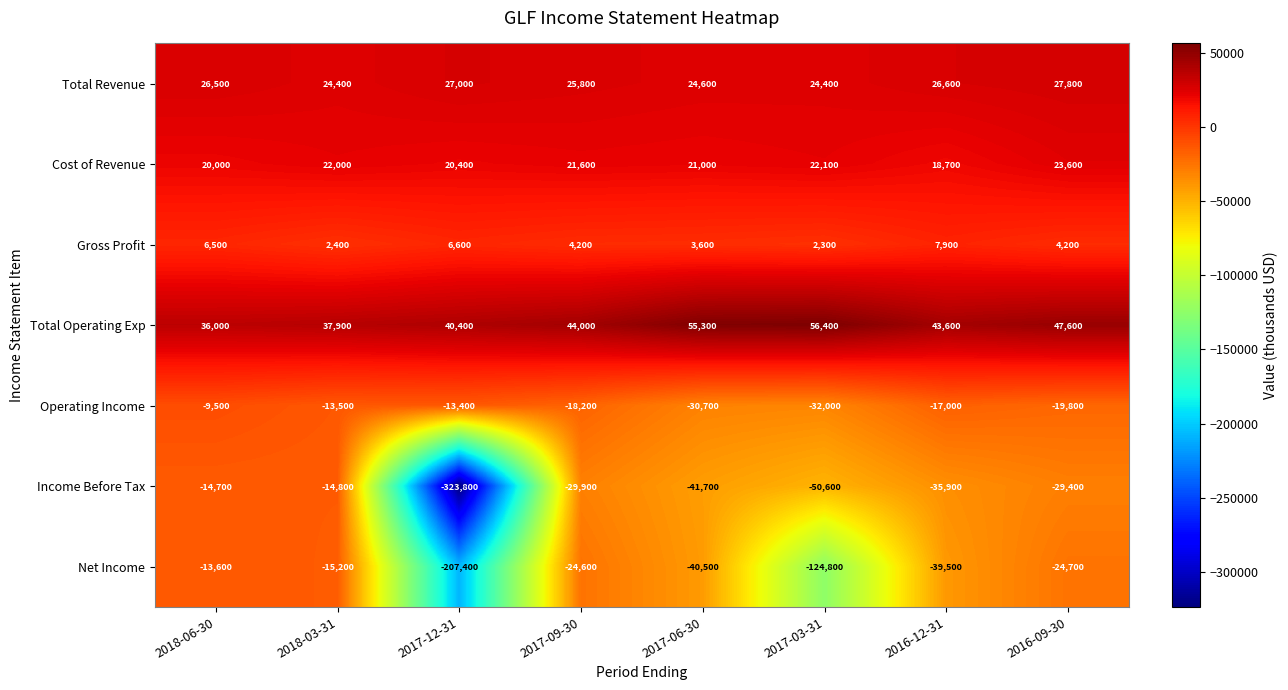

What value does the Net Income series have at 2017-06-30?

-40500